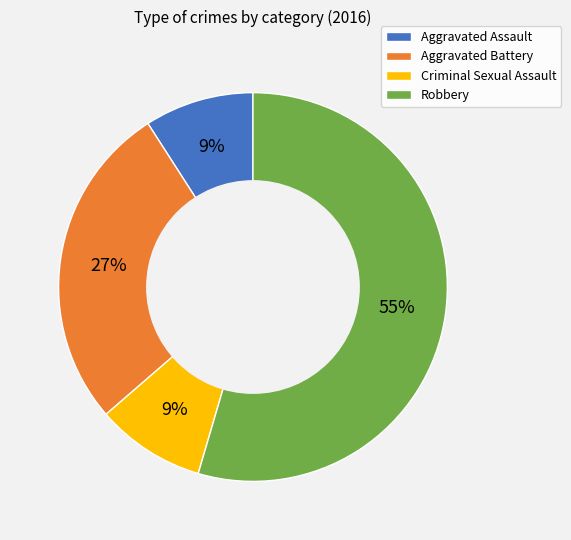

Which has a higher value, Robbery or Aggravated Battery?

Robbery